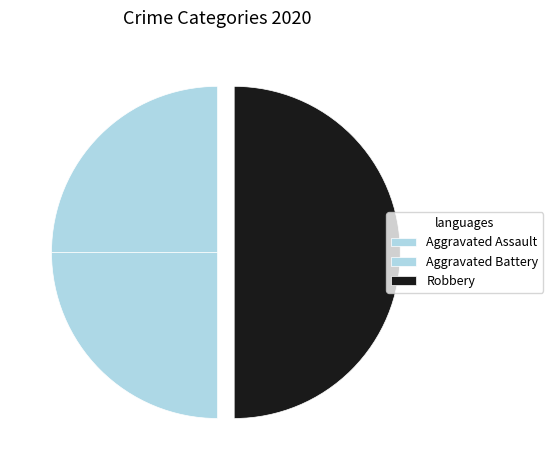

To the nearest percent, what percentage of the pie is Aggravated Assault?

25%